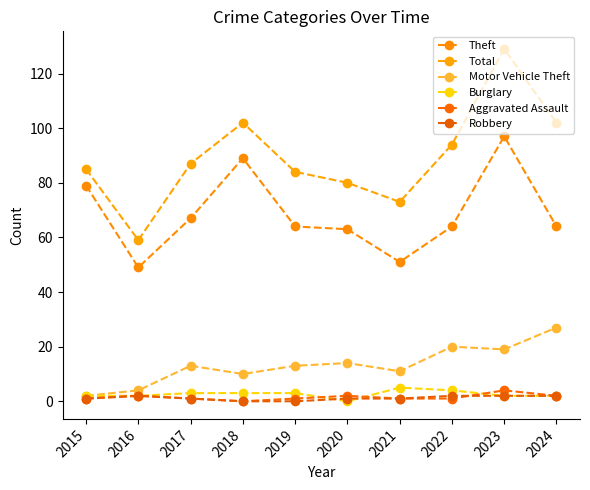

Is this an area chart (filled region under the line)?

No